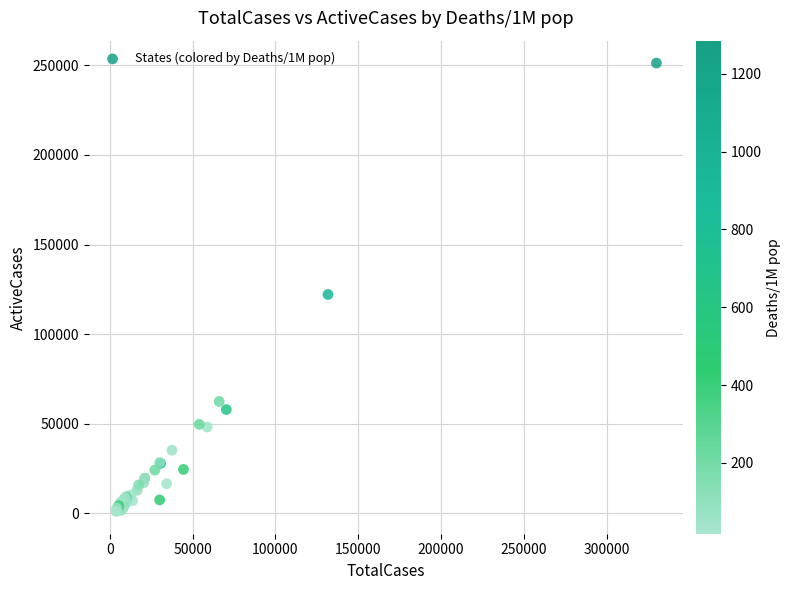

What Y value in the scatter plot is closest to 126201?

122142